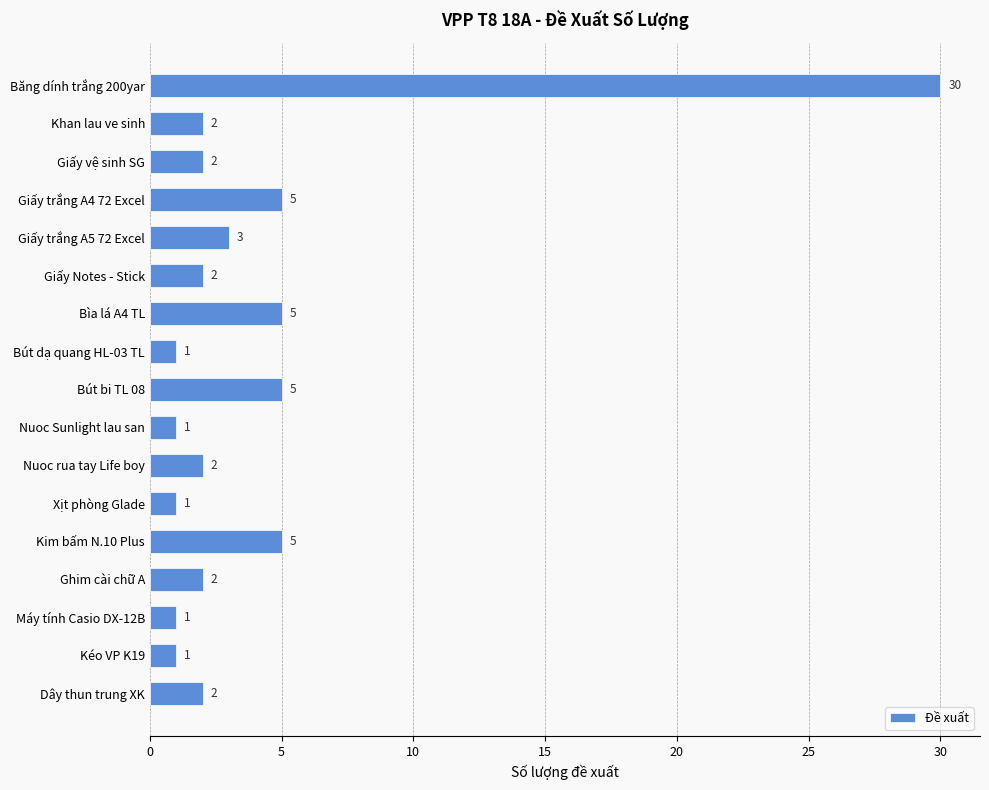

Which label corresponds to the largest value in the chart?

Băng dính trắng 200yar